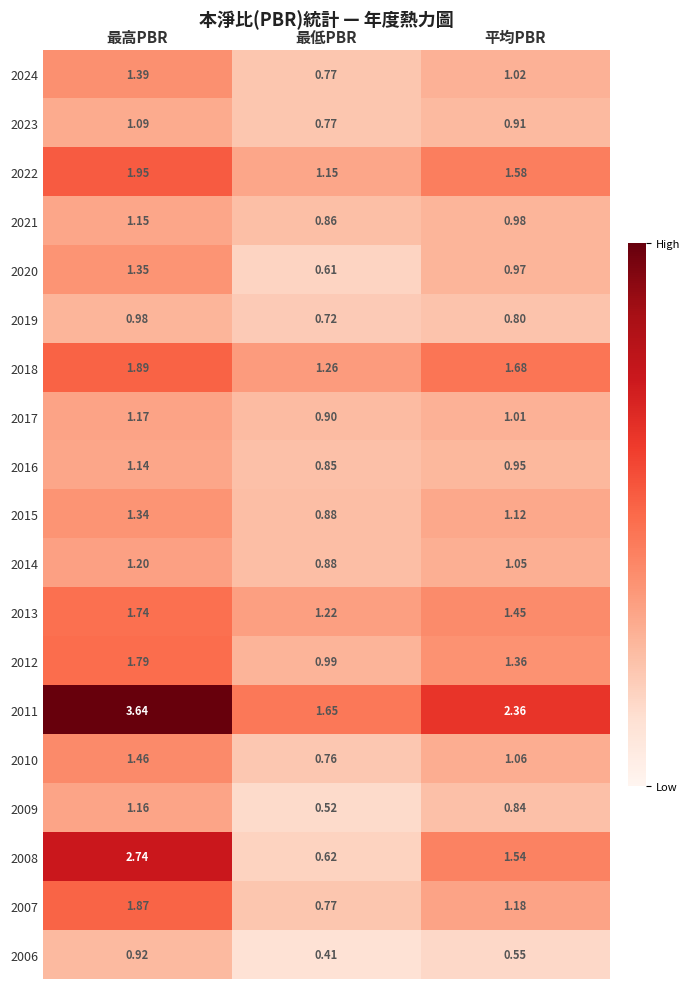

Count the number of categories in the chart.

3